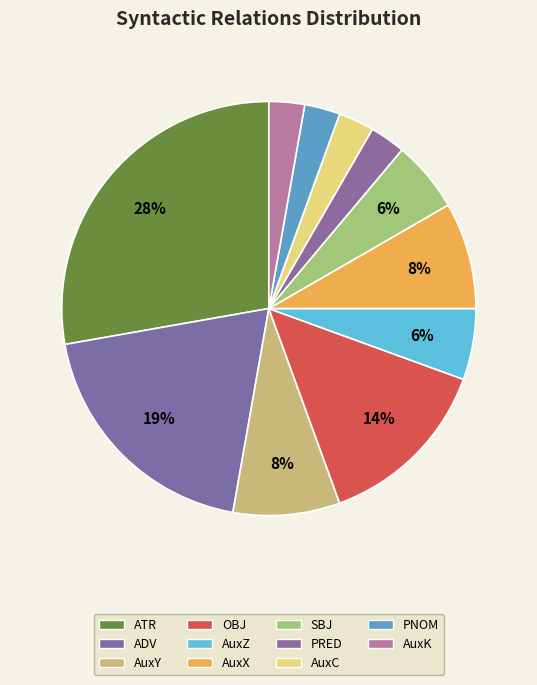

Between SBJ and PNOM, which is larger?

SBJ